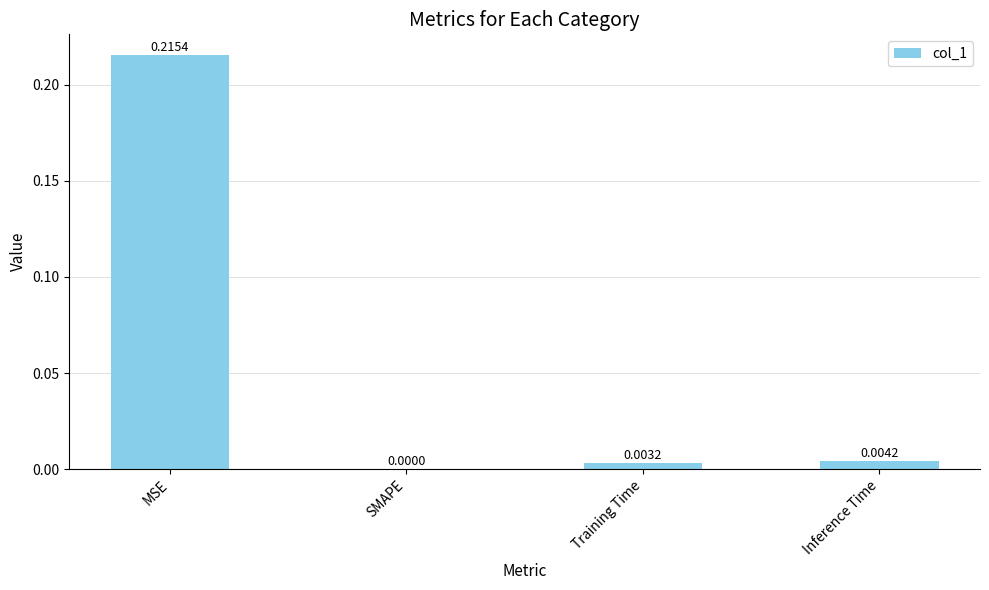

Does the chart contain stacked bars?

No